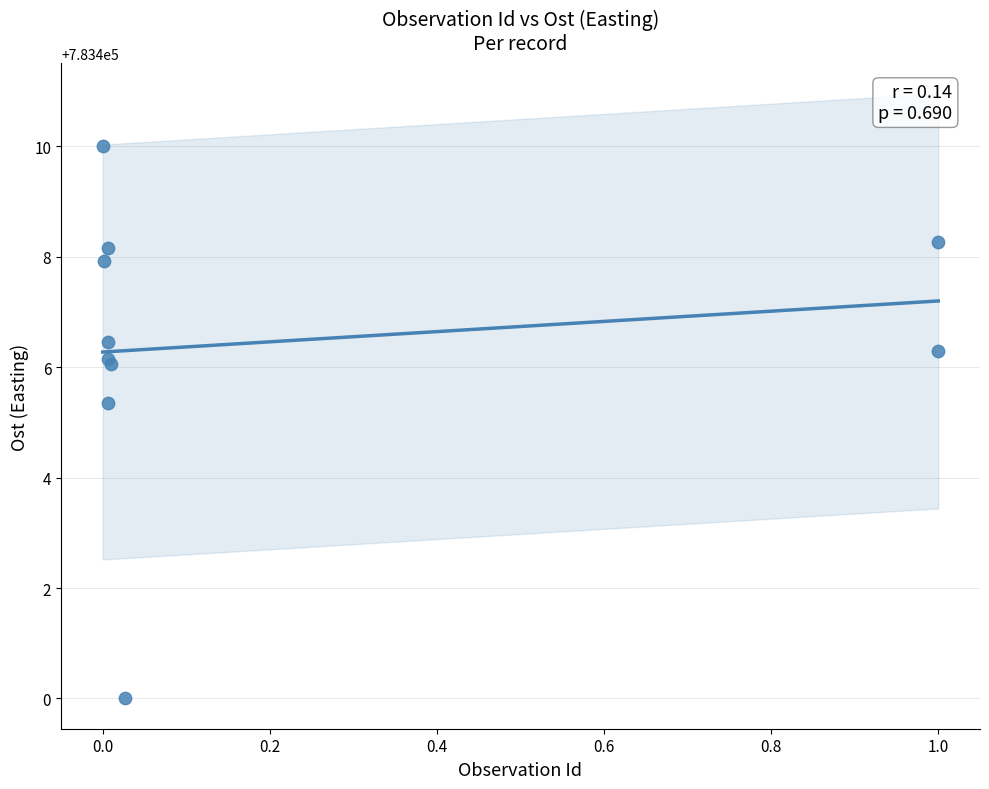

What Y value in the scatter plot is closest to 783405?

783405.4